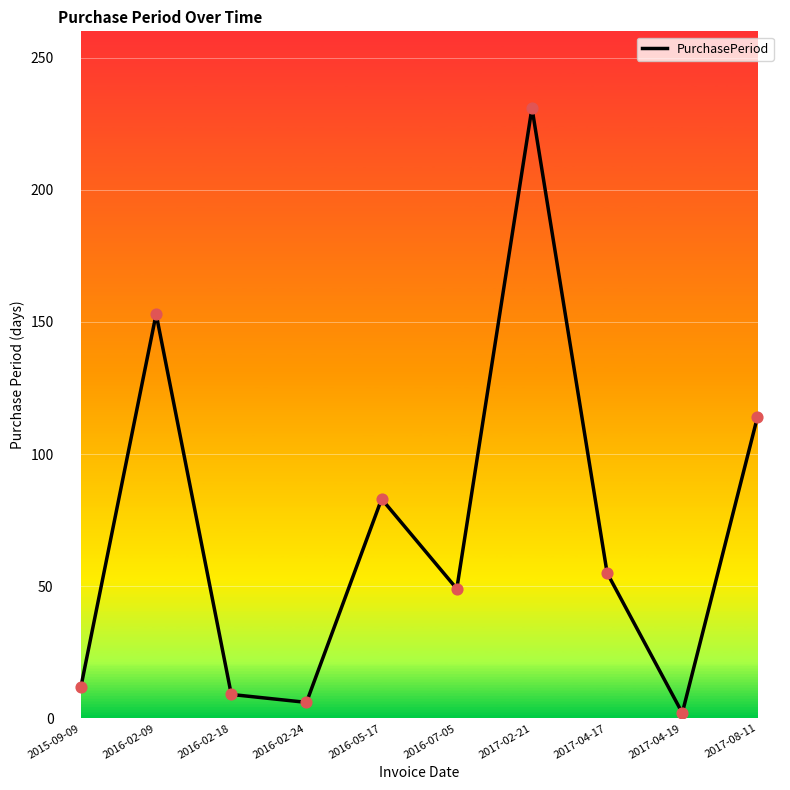

What is the change in value from 2016-02-24 to 2017-04-19?

-4